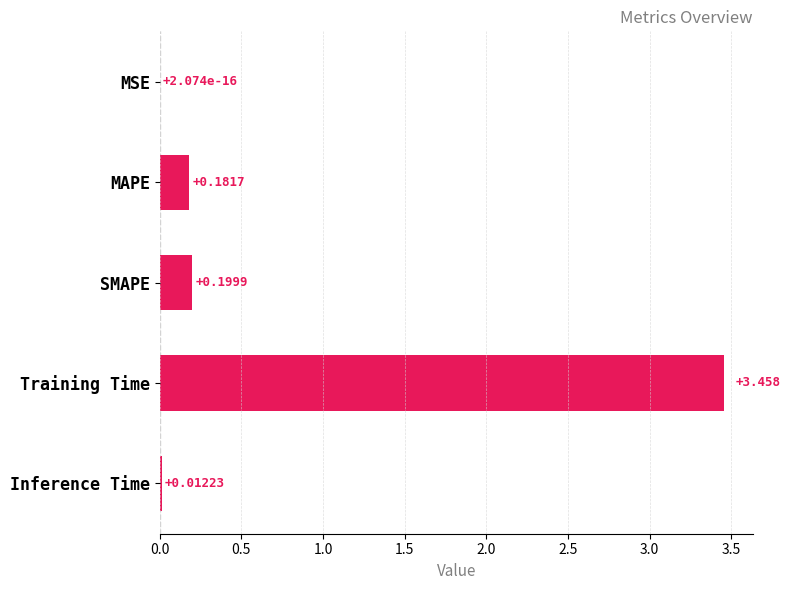

Does the chart contain stacked bars?

No